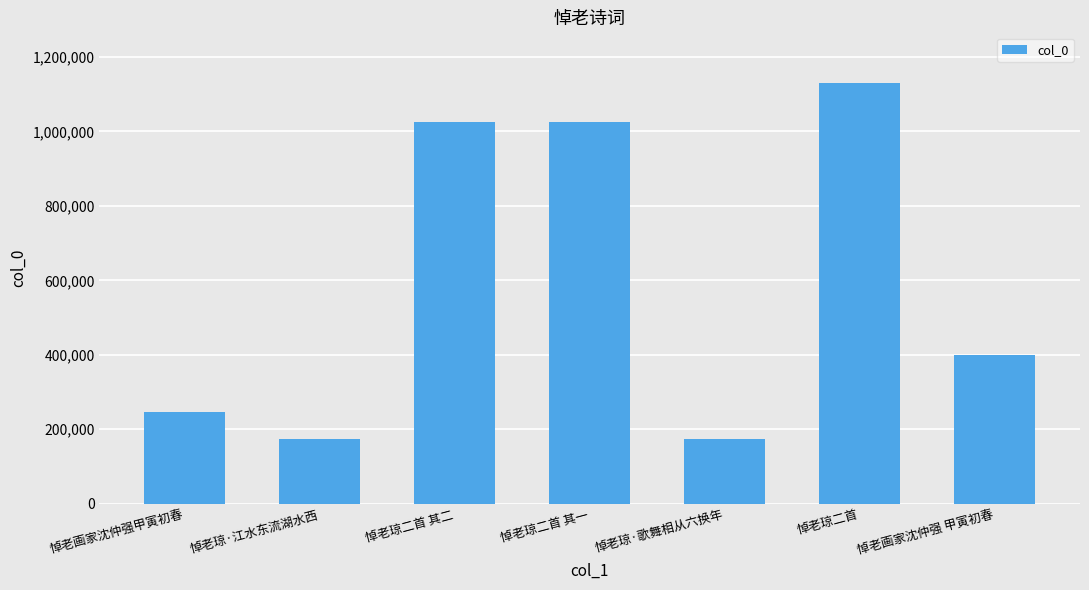

What is the maximum value shown in the chart?

1130580